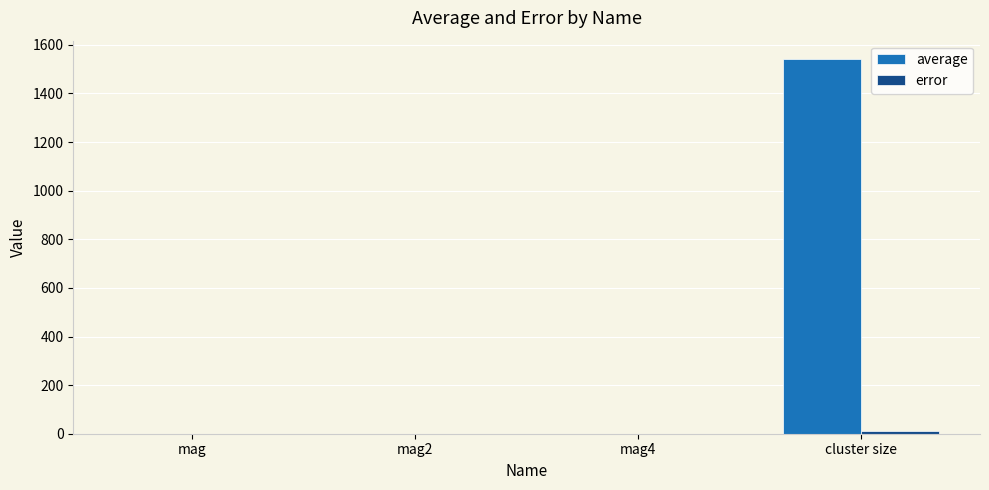

At which category does the chart reach its peak across all series?

cluster size